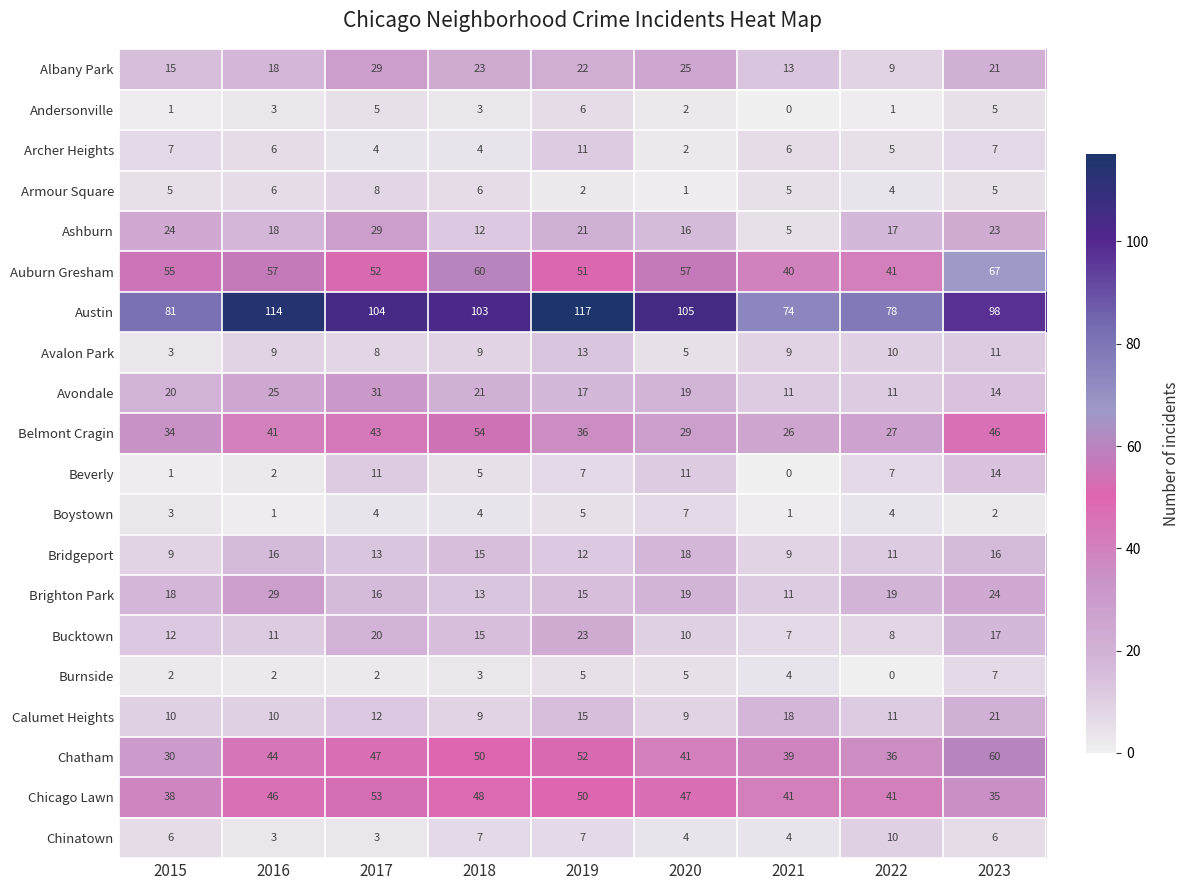

Which series changed the most between 2019 and 2020?

Bucktown